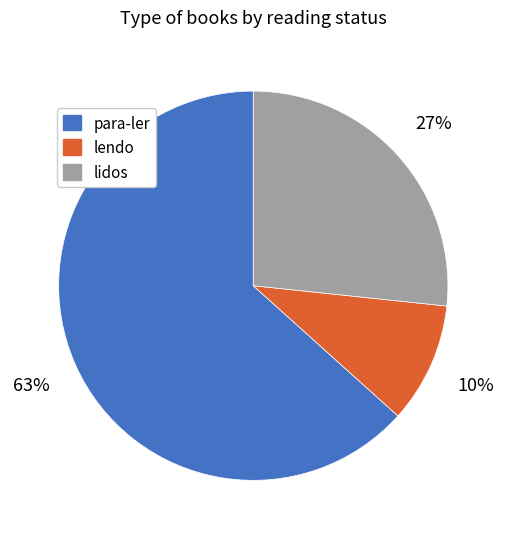

Is it true that lendo is 1% of the pie?

False